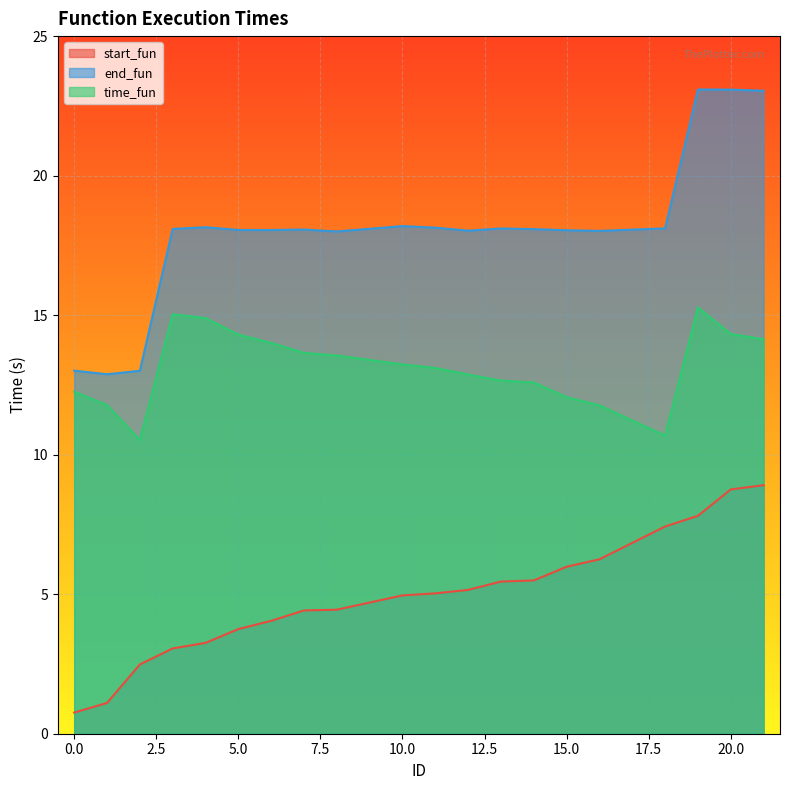

At which category is the sum across all series the highest?

19